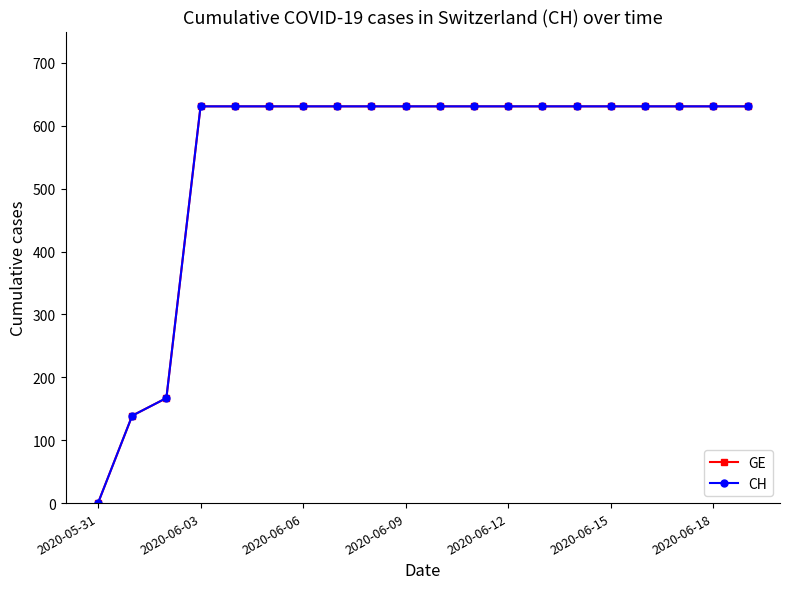

Does the chart have visible grid lines?

No